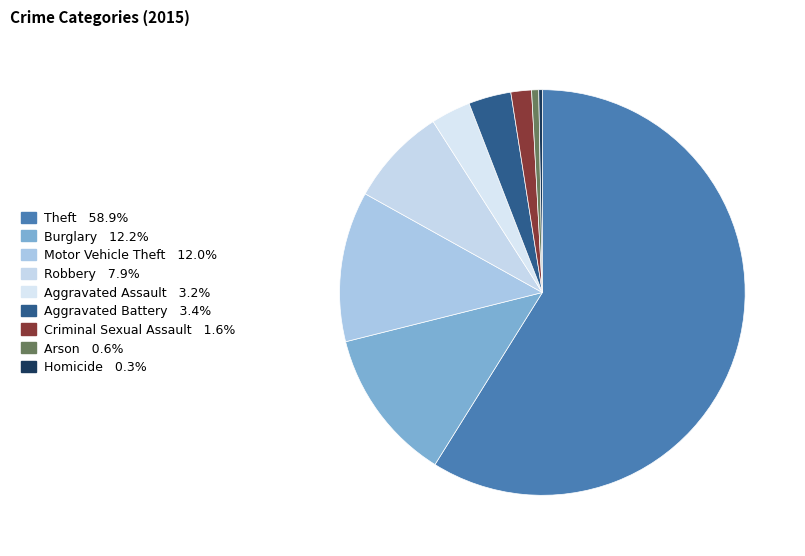

Is there any slice that represents more than half of the pie?

Yes